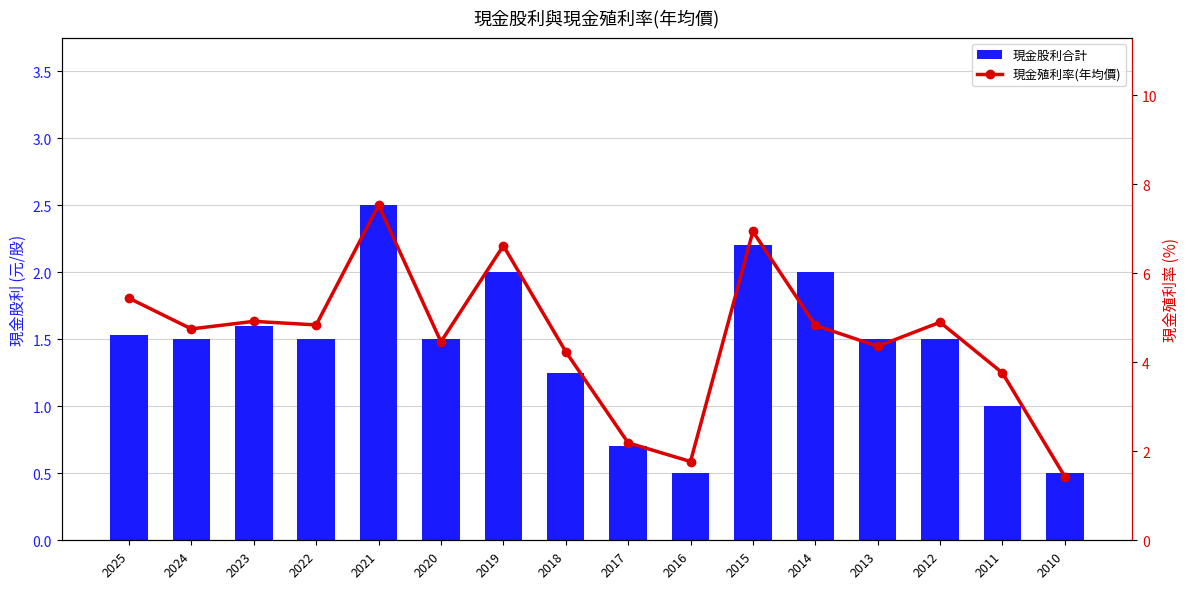

Which series has the largest total across all categories?

現金殖利率(年均價)